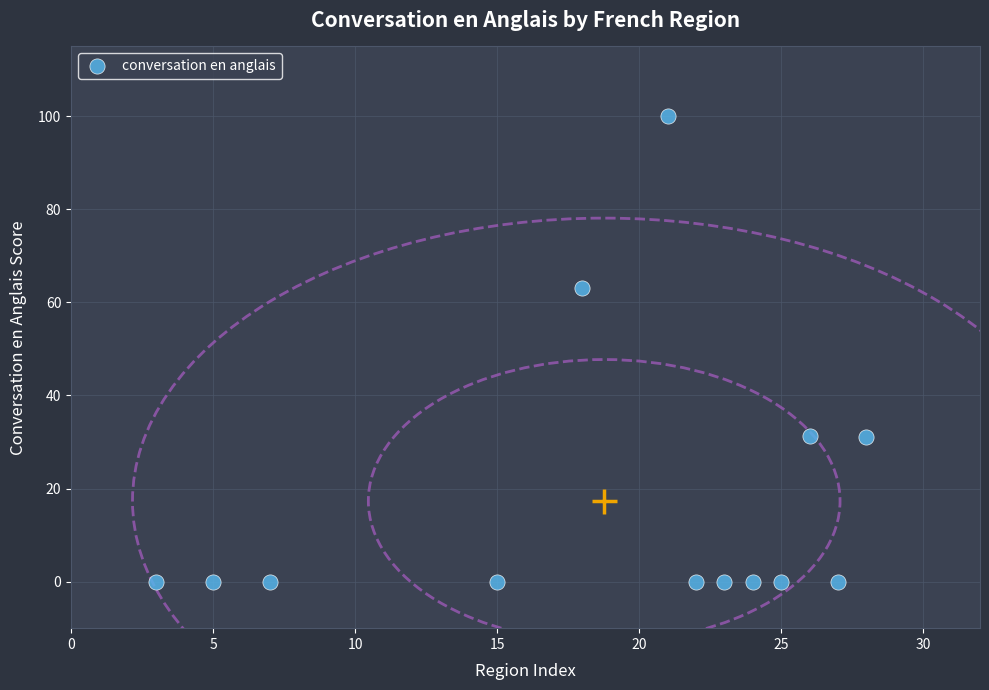

What Y value in the scatter plot is closest to 50?

63.0